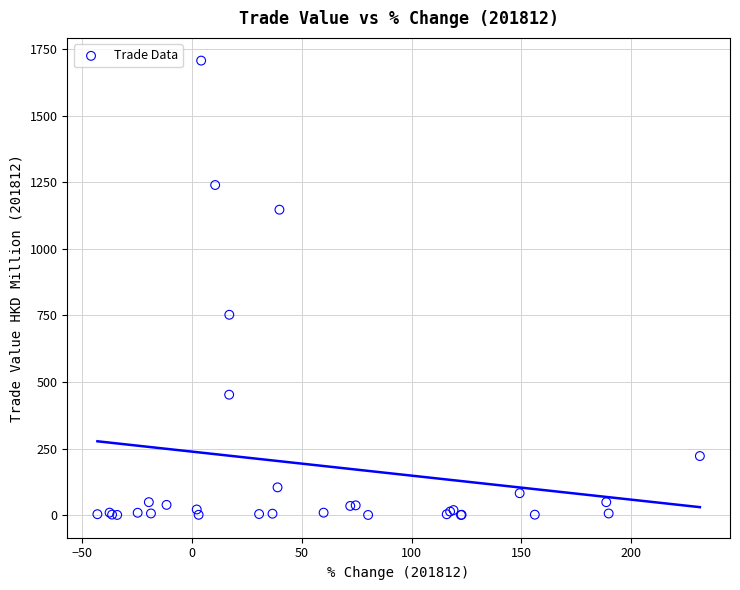

What Y value in the scatter plot is closest to 853?

752.7